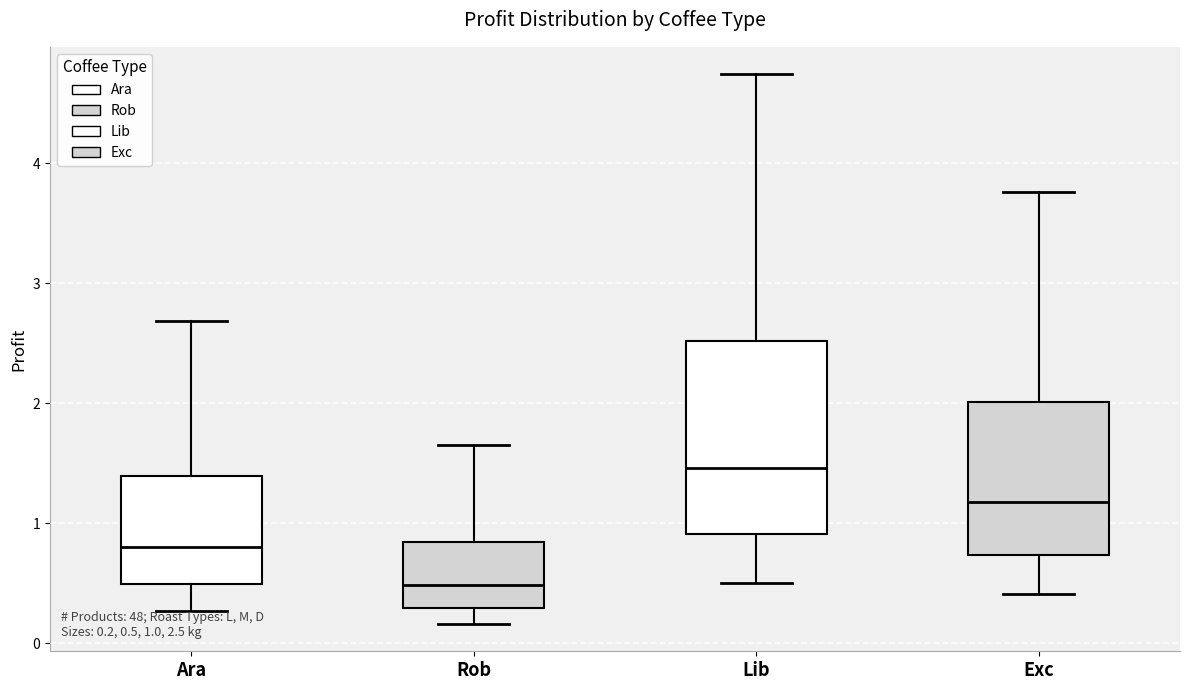

Which box has the highest median line?

Lib